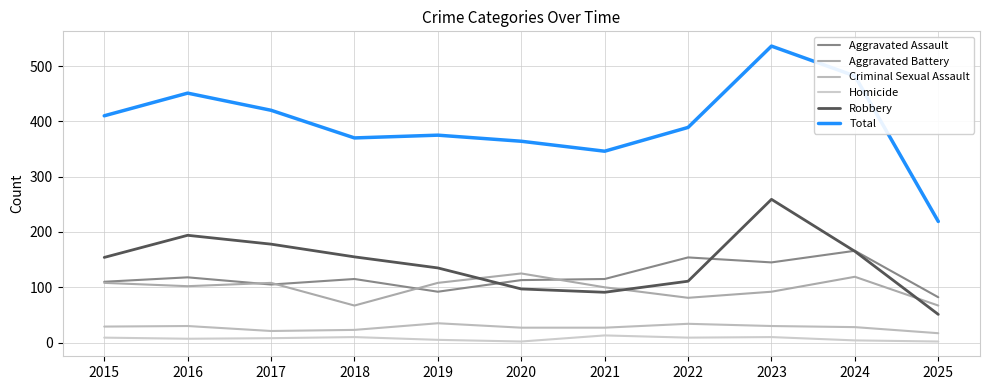

What is the difference between the highest and lowest values at 2021?

333